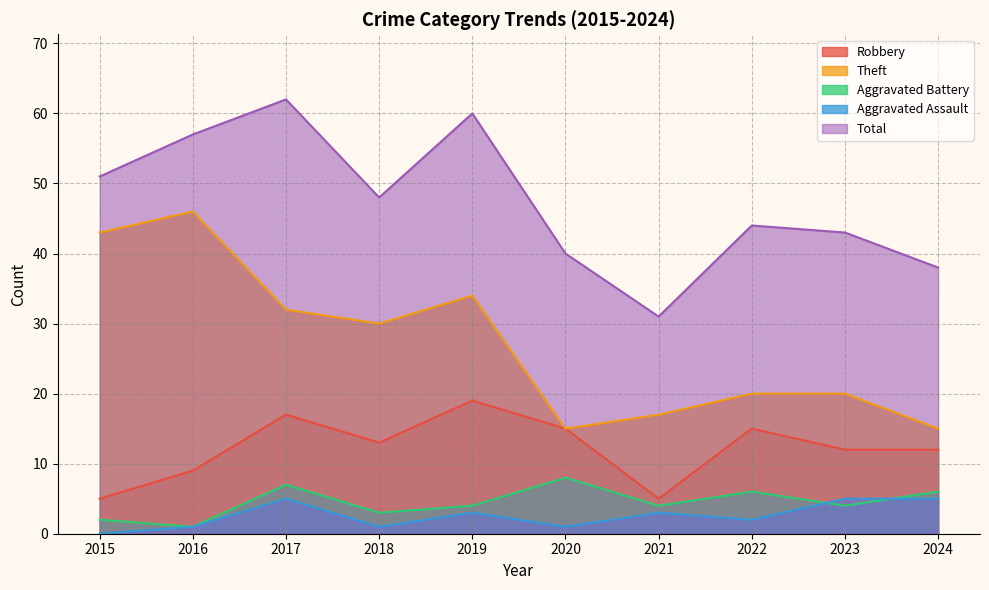

At which label is Robbery closest to 12?

2023